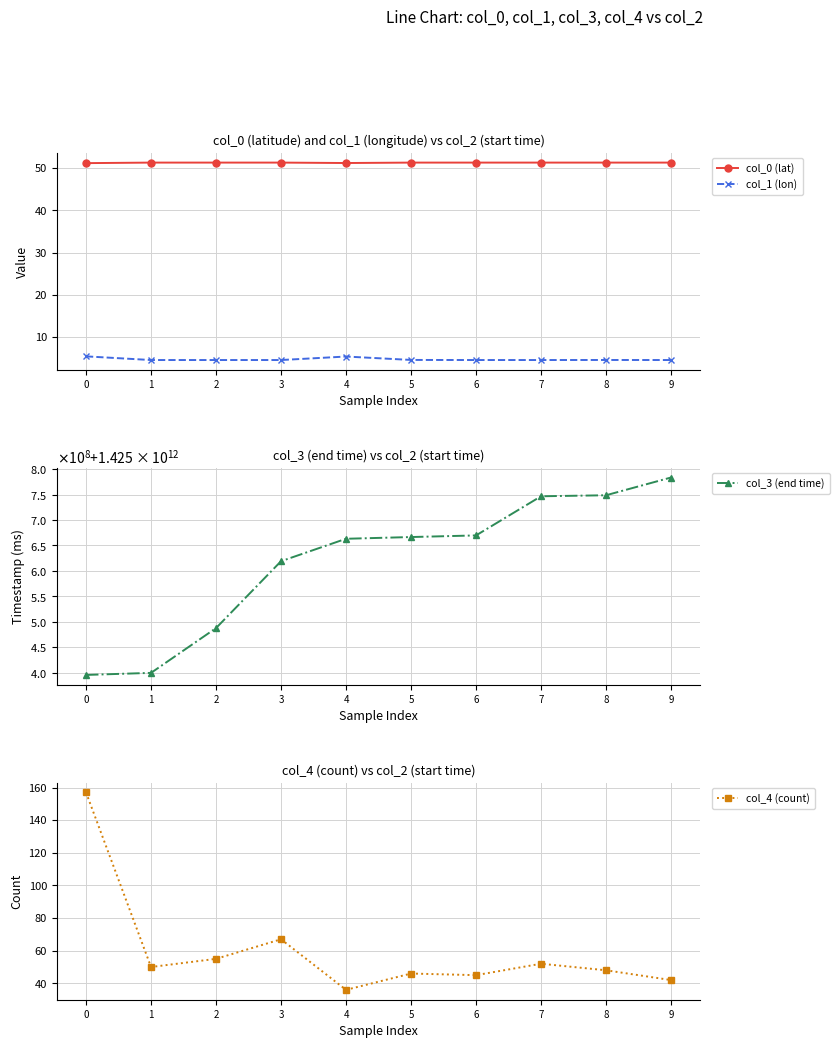

The col_0 (lat) series shows 86.0 at 5. True or false?

False